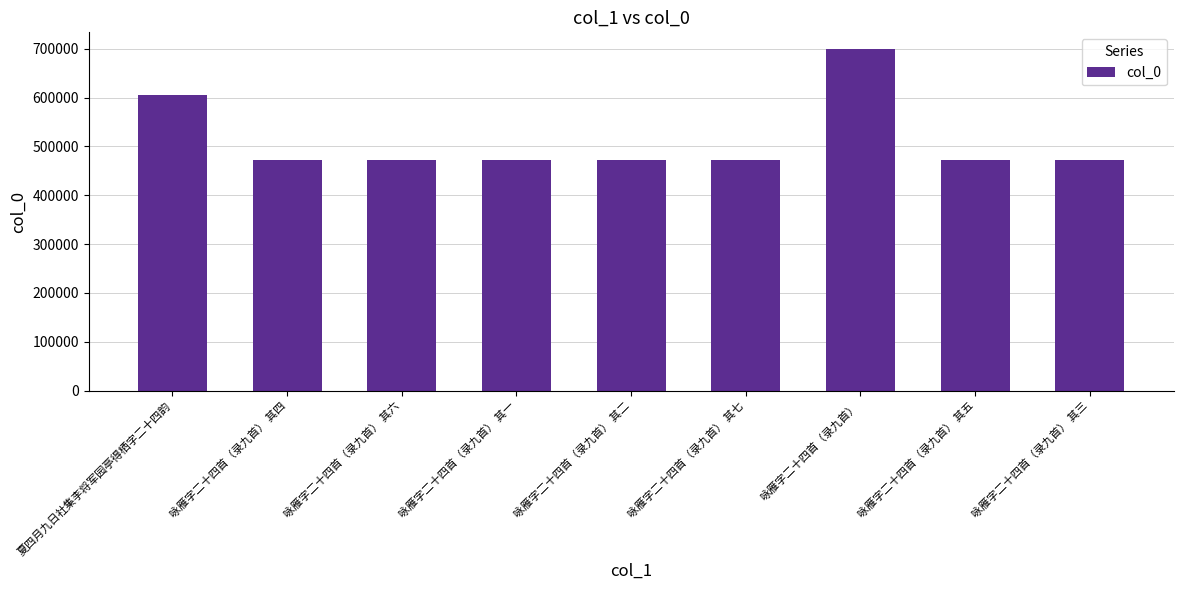

What is the average value?

511315